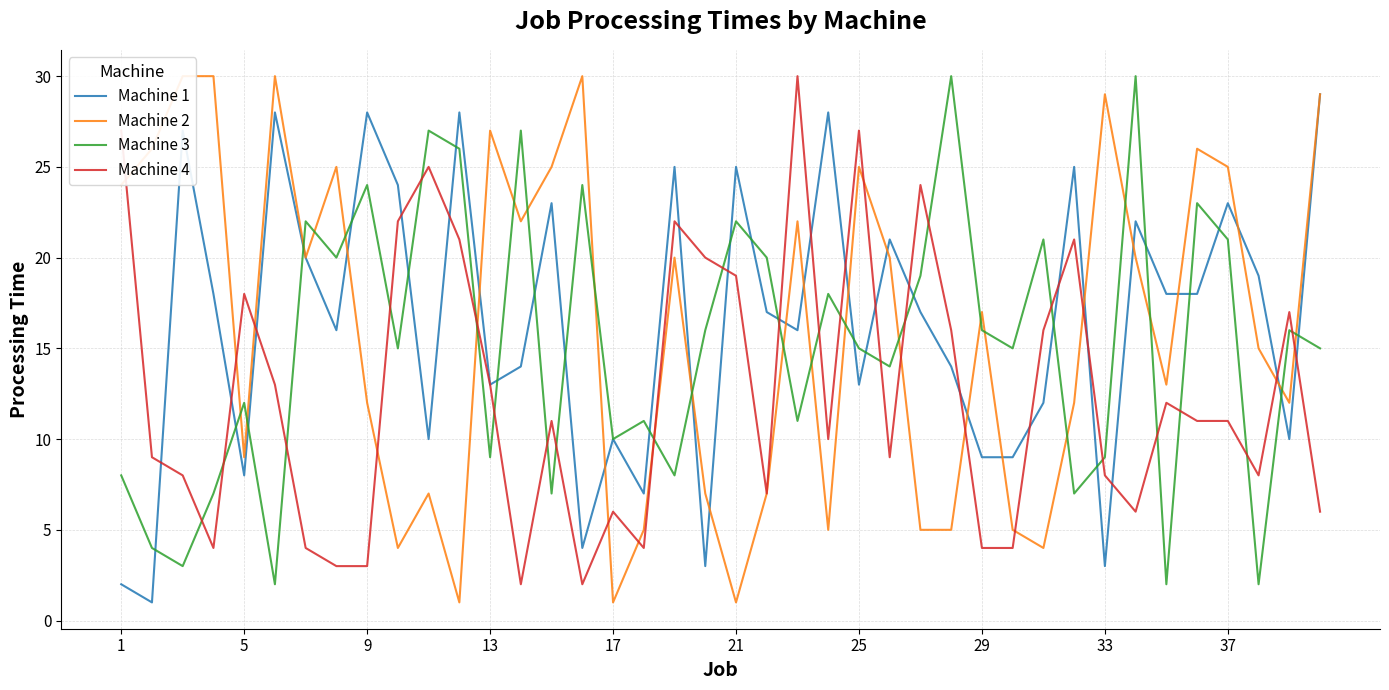

Which series has the largest total across all categories?

Machine 1